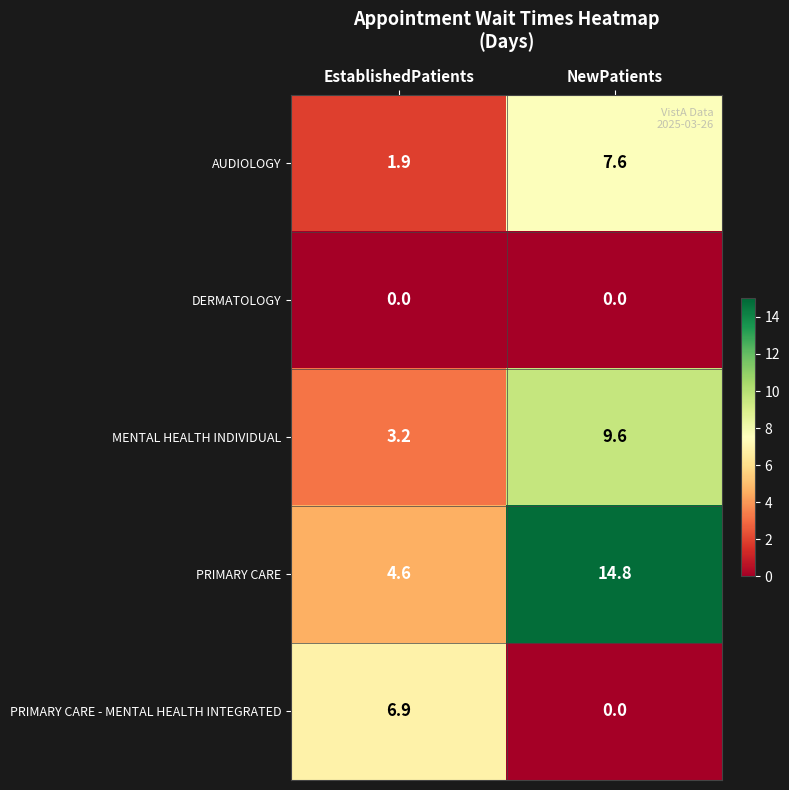

Count the number of data series in this chart.

5